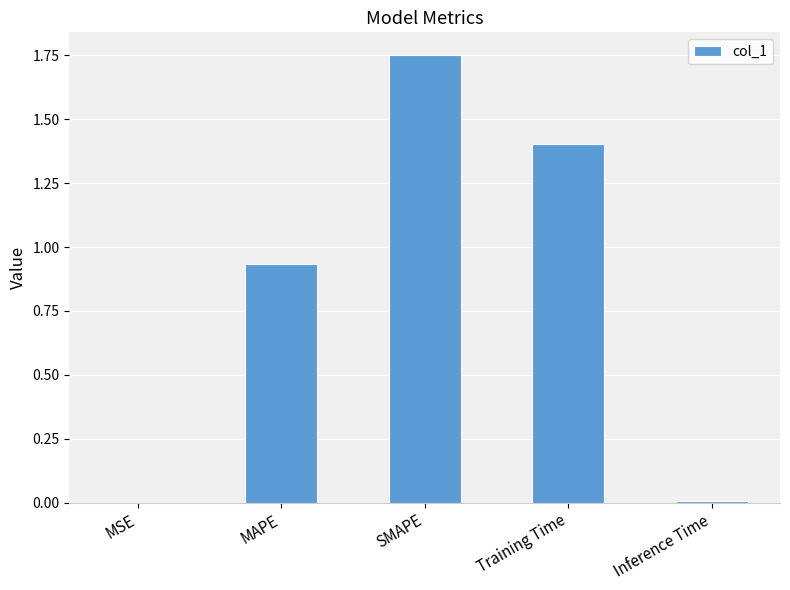

What is the change in value from MSE to Training Time?

+1.4